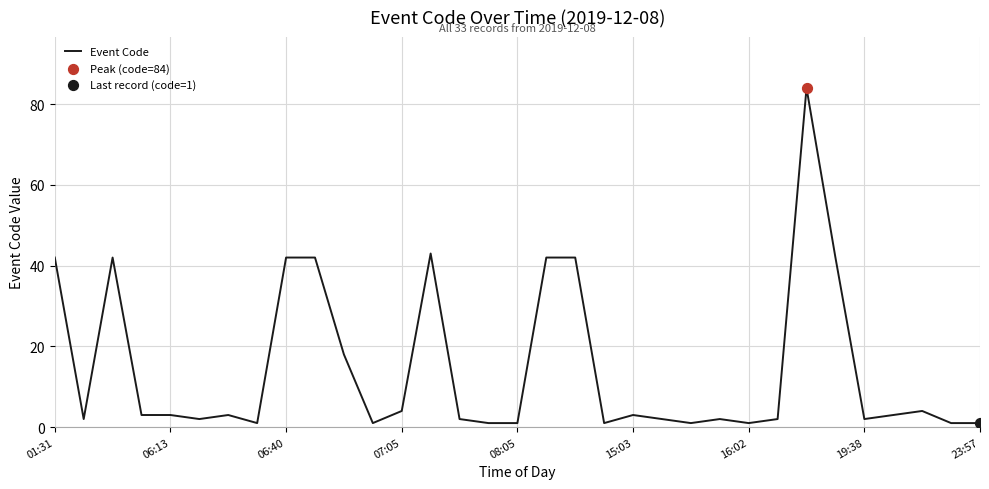

What is the maximum value shown in the chart?

84